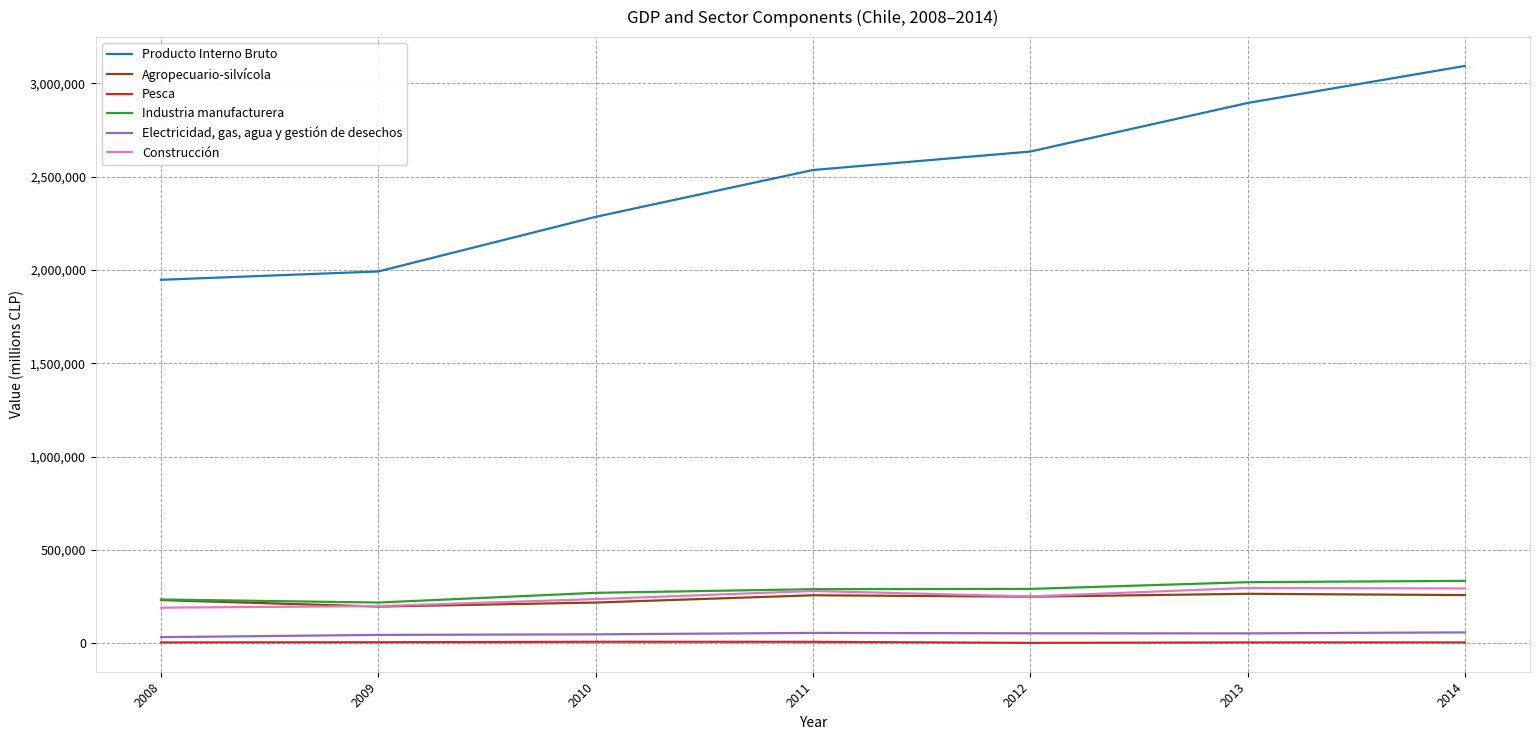

Rank the series by their maximum value, from lowest to highest.

Pesca, Electricidad, gas, agua y gestión de desechos, Agropecuario-silvícola, Construcción, Industria manufacturera, Producto Interno Bruto